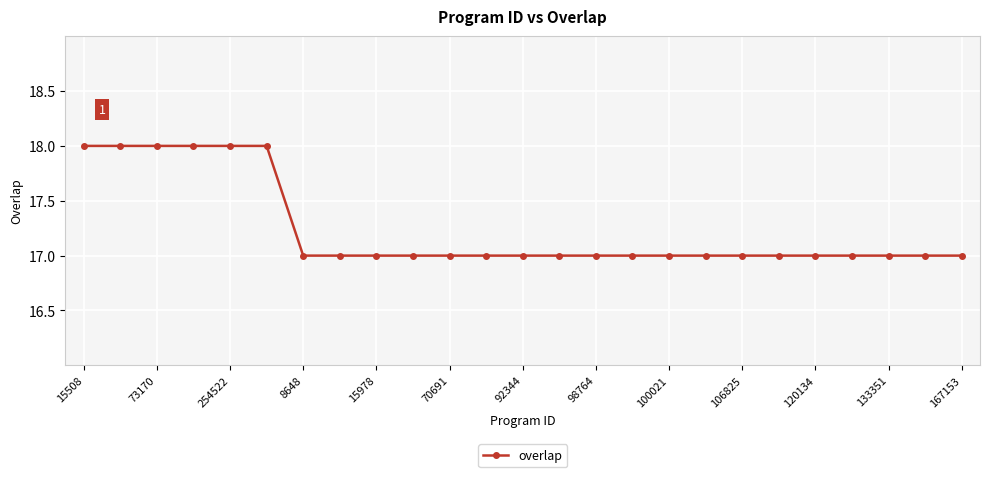

What is the value of the 12th point from the left?

17